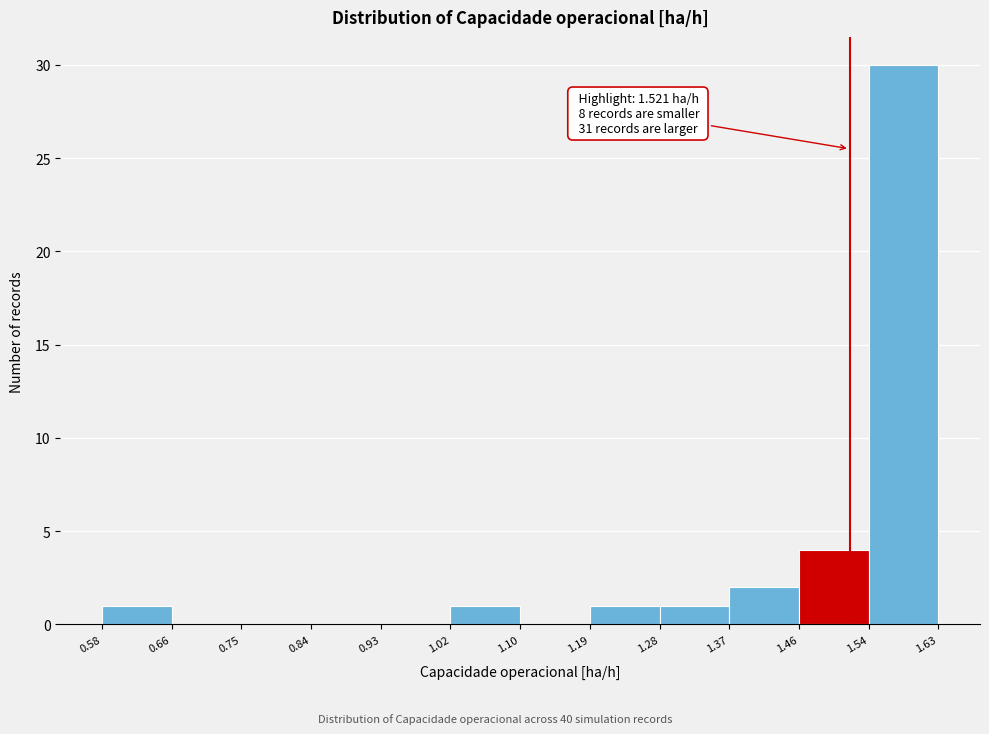

Which range on the x-axis has the tallest bar?

1.54 to 1.63